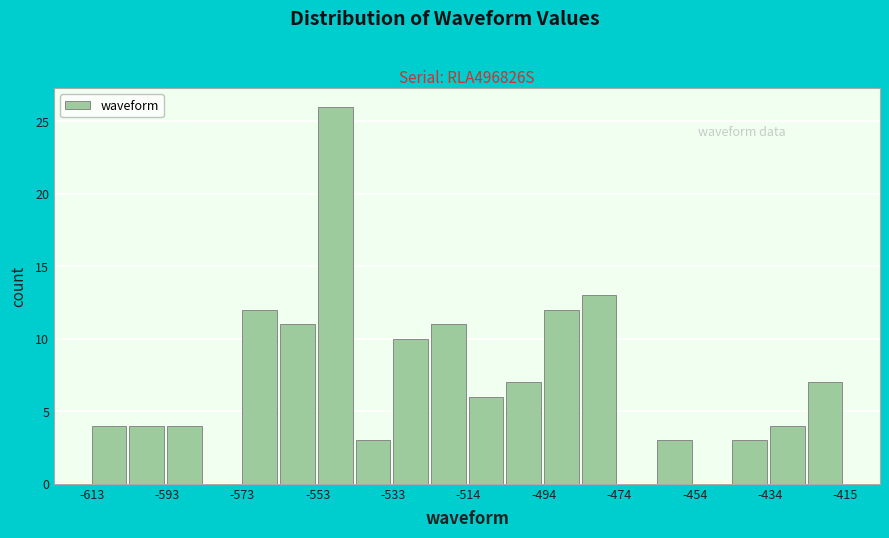

How tall is the bar that spans -604 to -594 on the x-axis? Neither the bar edges nor the heights are printed on the chart, so give them approximately, as read against the axes.

4